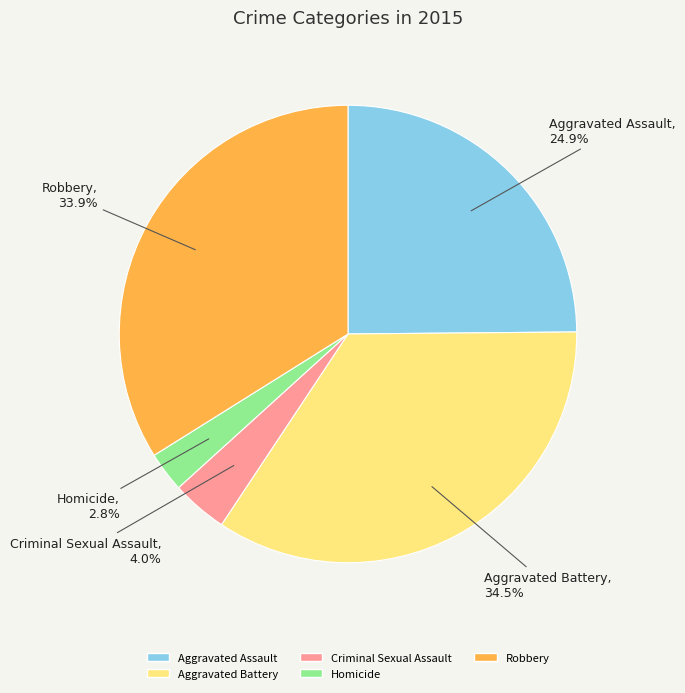

Is there a majority slice in this chart?

No